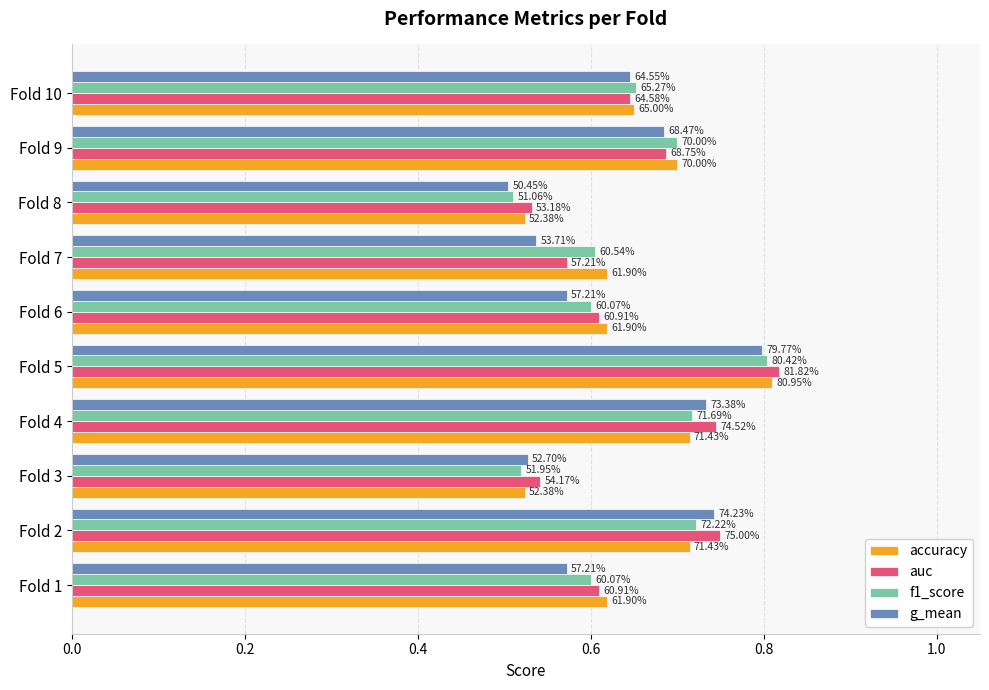

What are all the series names shown in the legend?

accuracy, auc, f1_score, g_mean